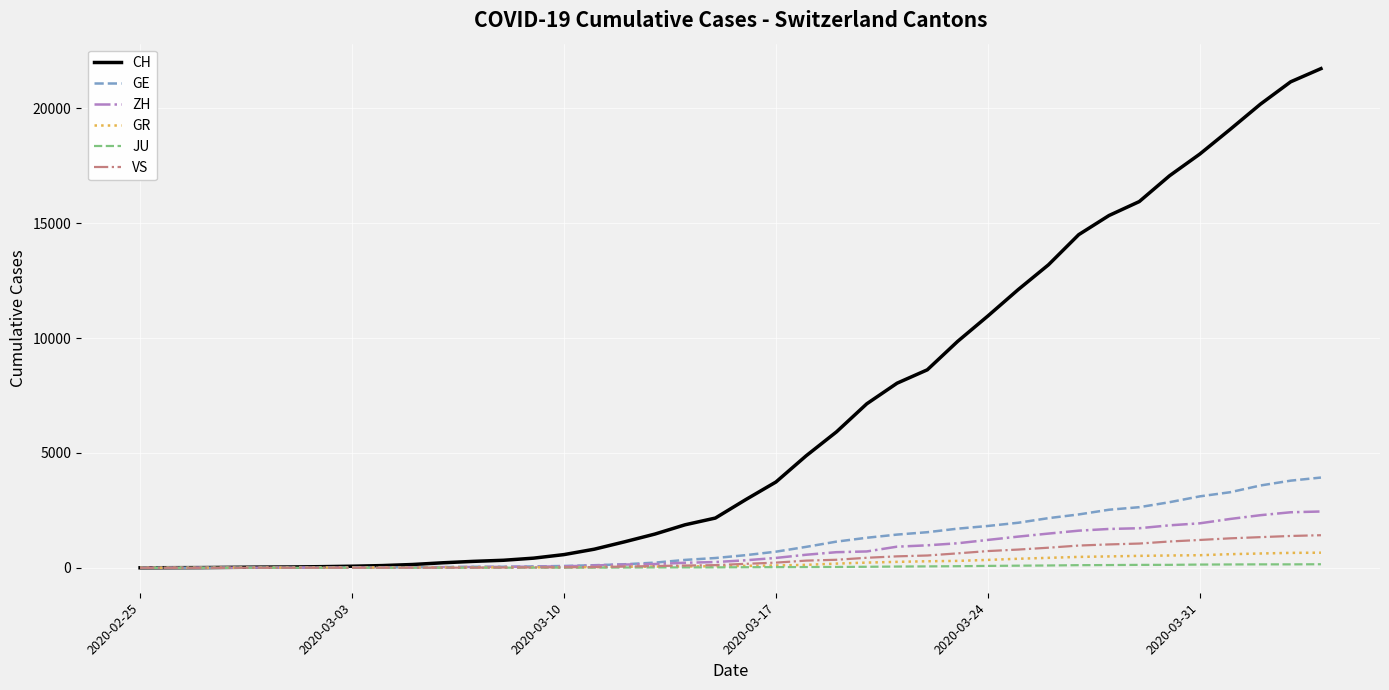

Which series has the largest range (max minus min)?

CH